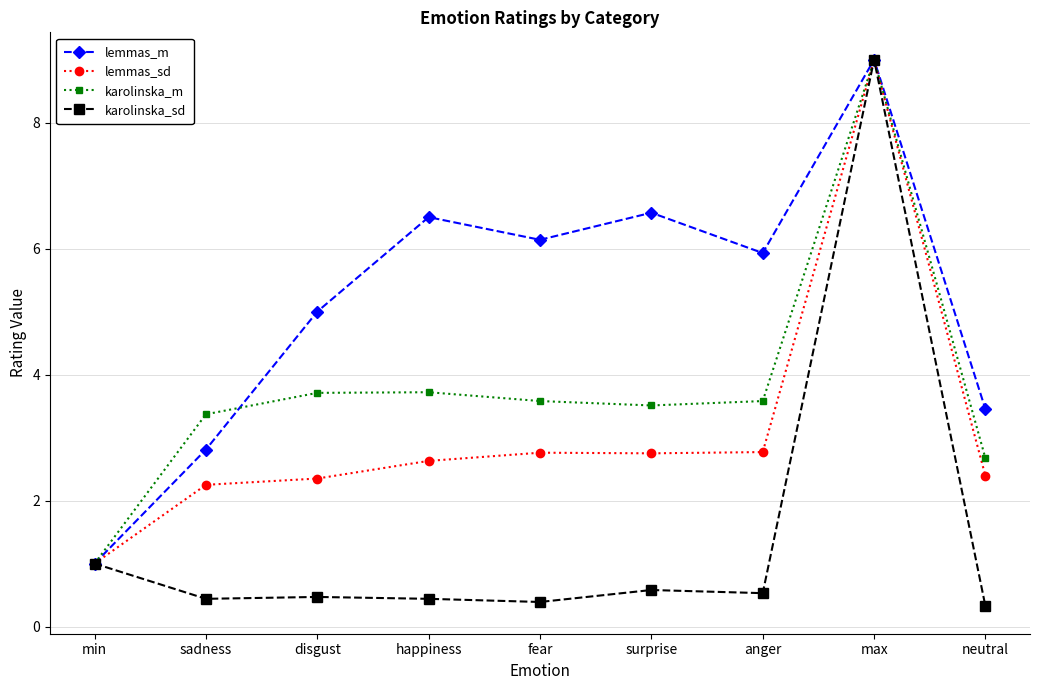

What is the average value of the lemmas_sd series?

3.1